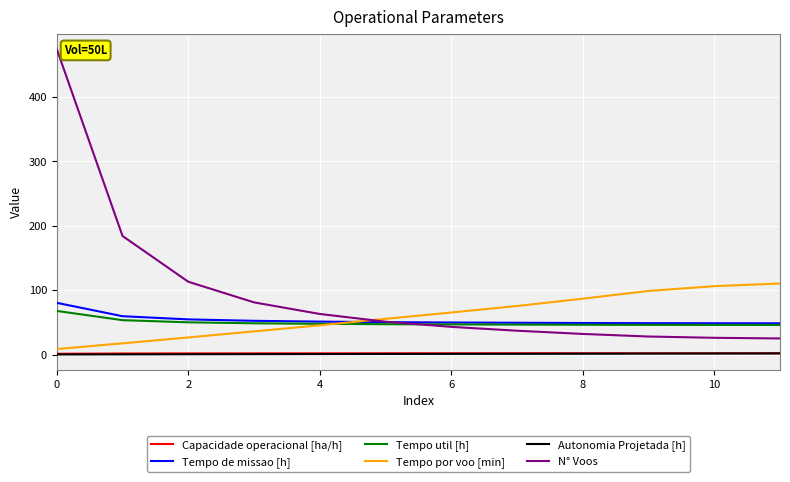

What is the difference between the maximum and second lowest values in the Autonomia Projetada [h] series?

1.4